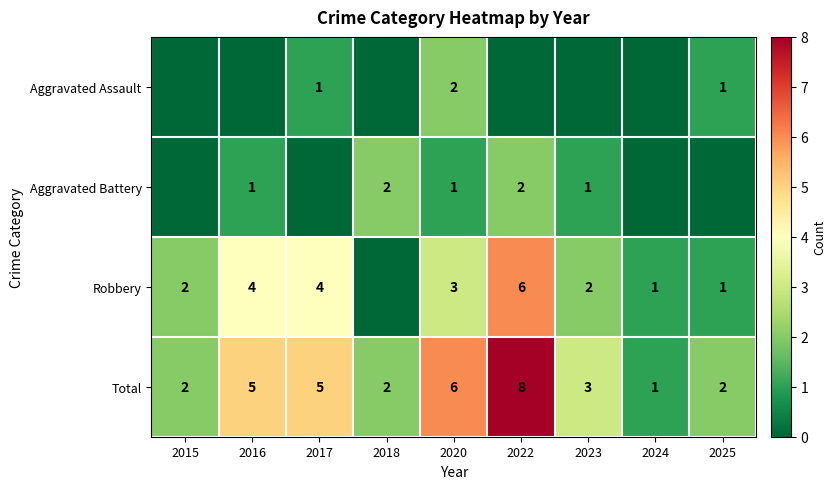

At 2020, list the series in order from smallest to largest.

Aggravated Battery, Aggravated Assault, Robbery, Total